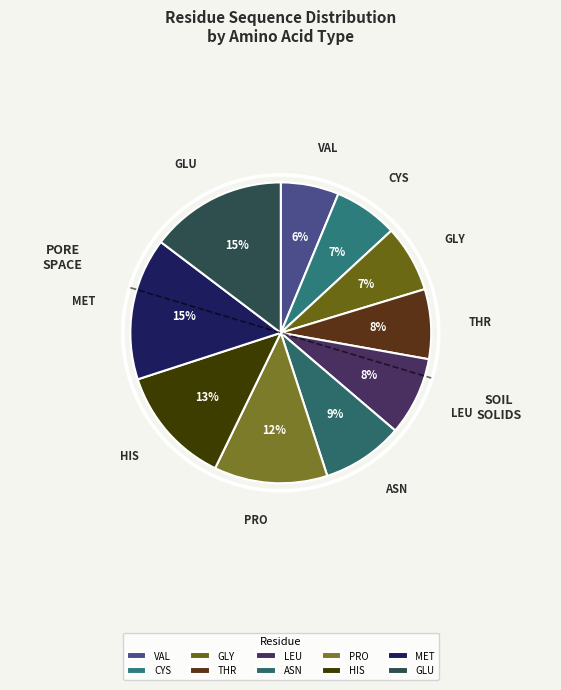

Does MET account for over 50% of the chart?

No